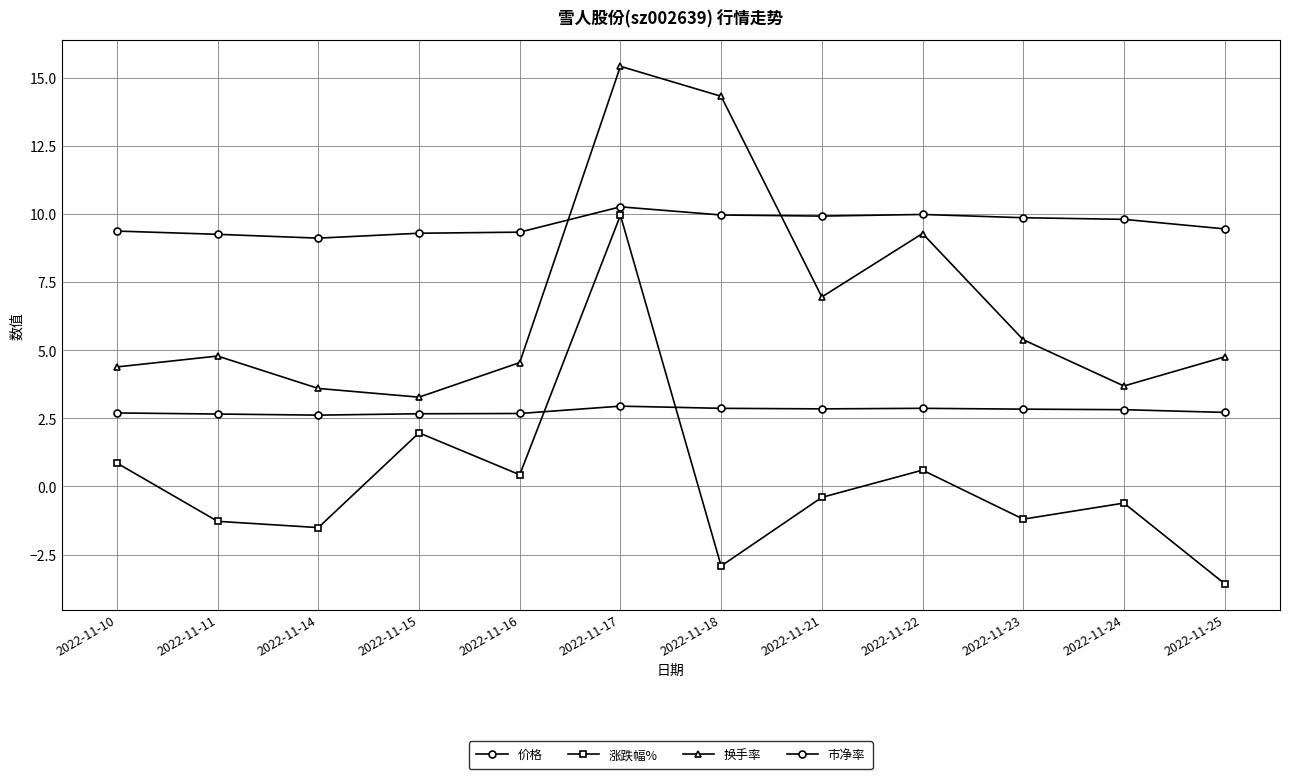

How many series are shown in this chart?

4